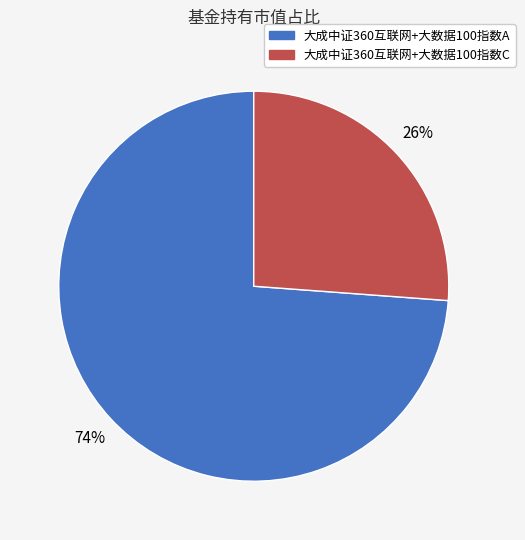

To the nearest percent, what is the difference between the 大成中证360互联网+大数据100指数A and 大成中证360互联网+大数据100指数C slice percentages?

48%